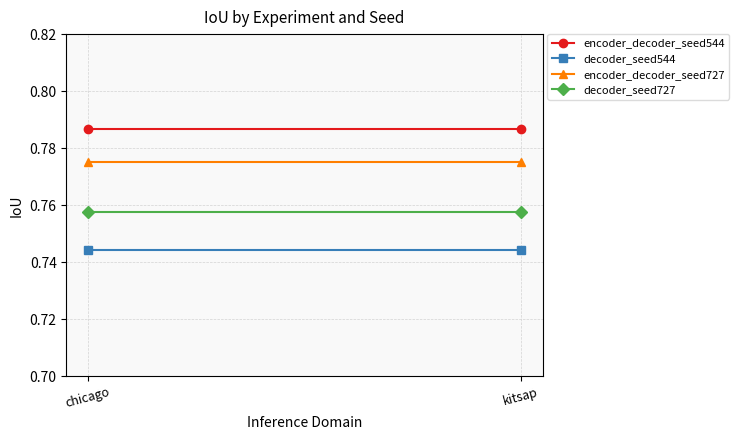

True or false: decoder_seed544 has a value of 0.7 at kitsap.

True